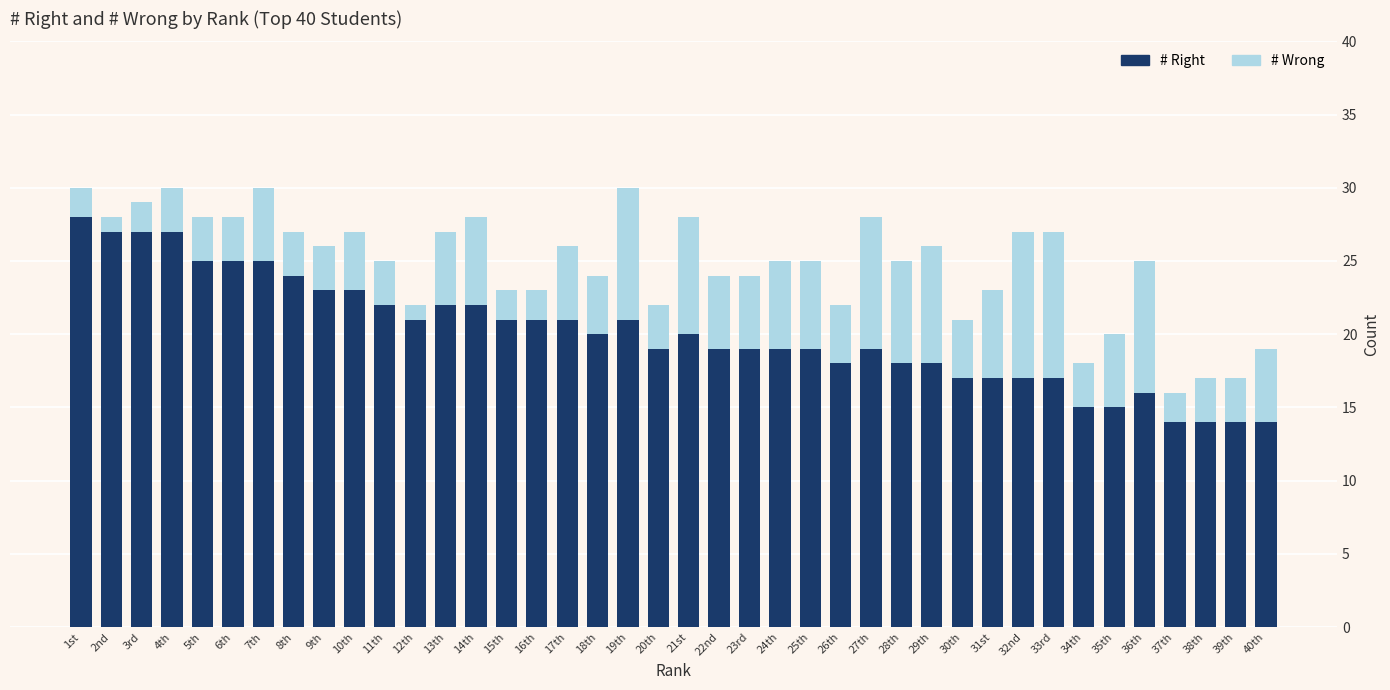

How many bars are there in total?

40